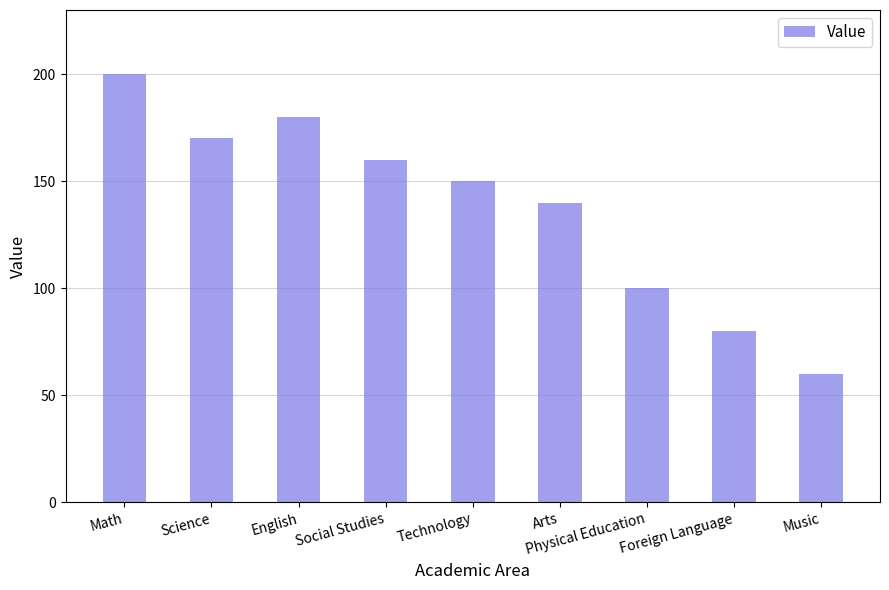

What is the difference between the maximum and minimum values?

140